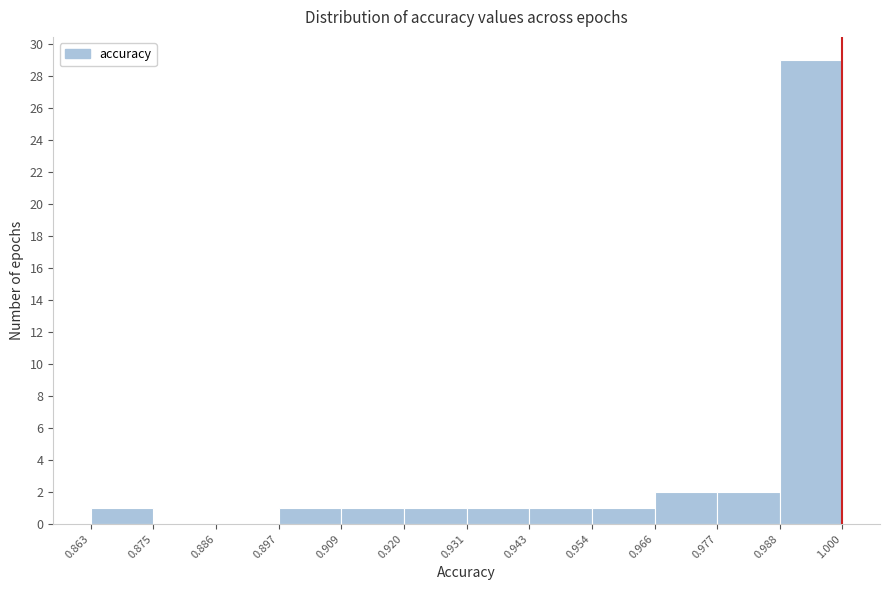

Which range on the x-axis has the tallest bar?

0.988 to 1.000